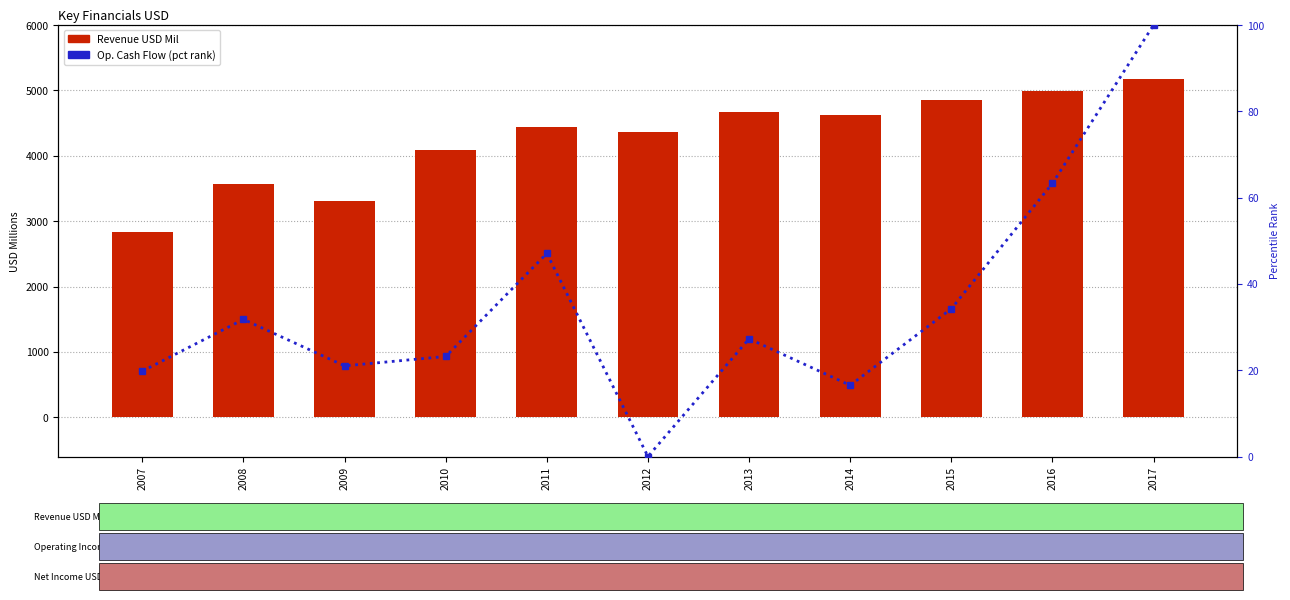

What value does the Revenue USD Mil series have at 2015?

4858.0